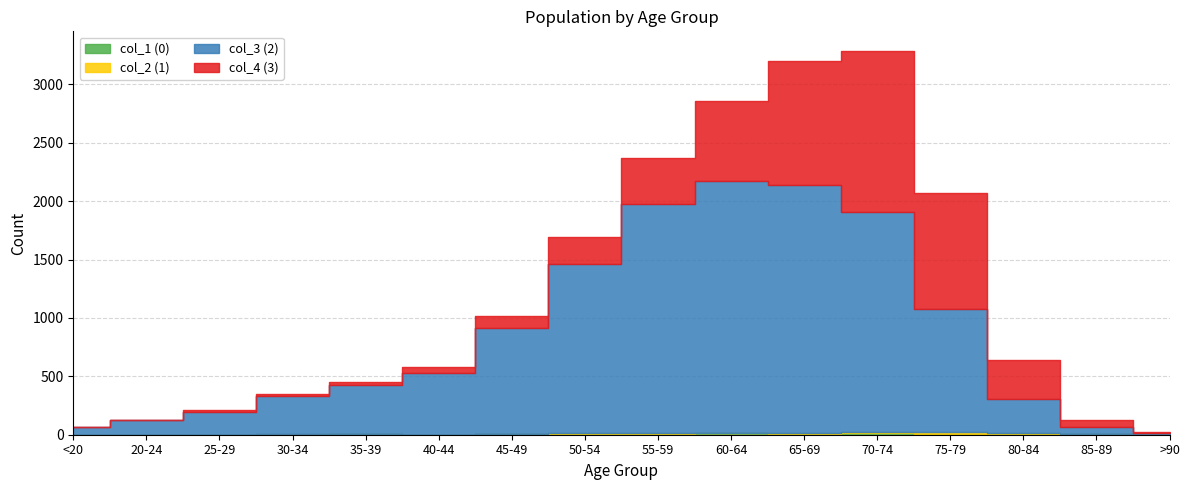

The value of col_4 (3) at 60-64 is 689. True or false?

True